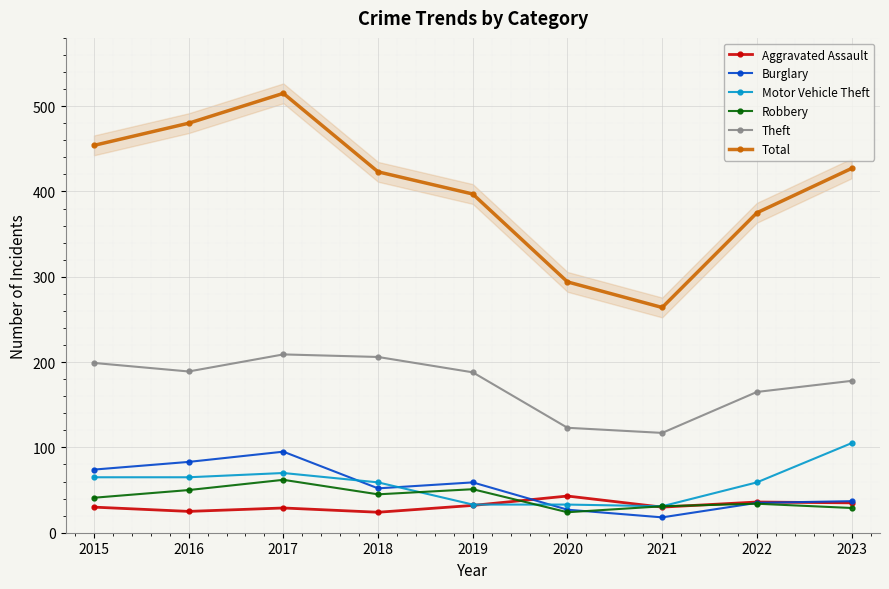

Count the number of data series in this chart.

6